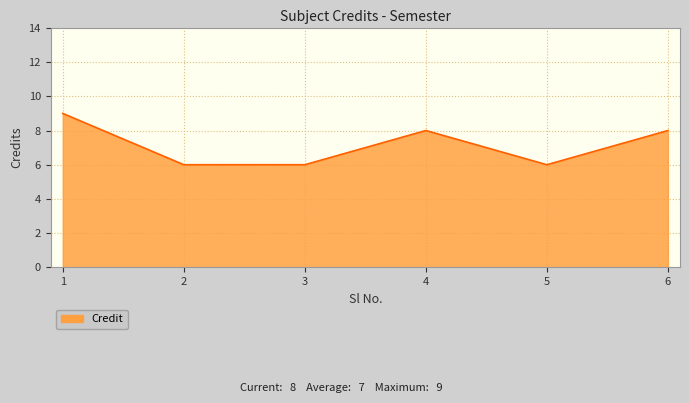

Is it true that the value at 6 is 14?

False